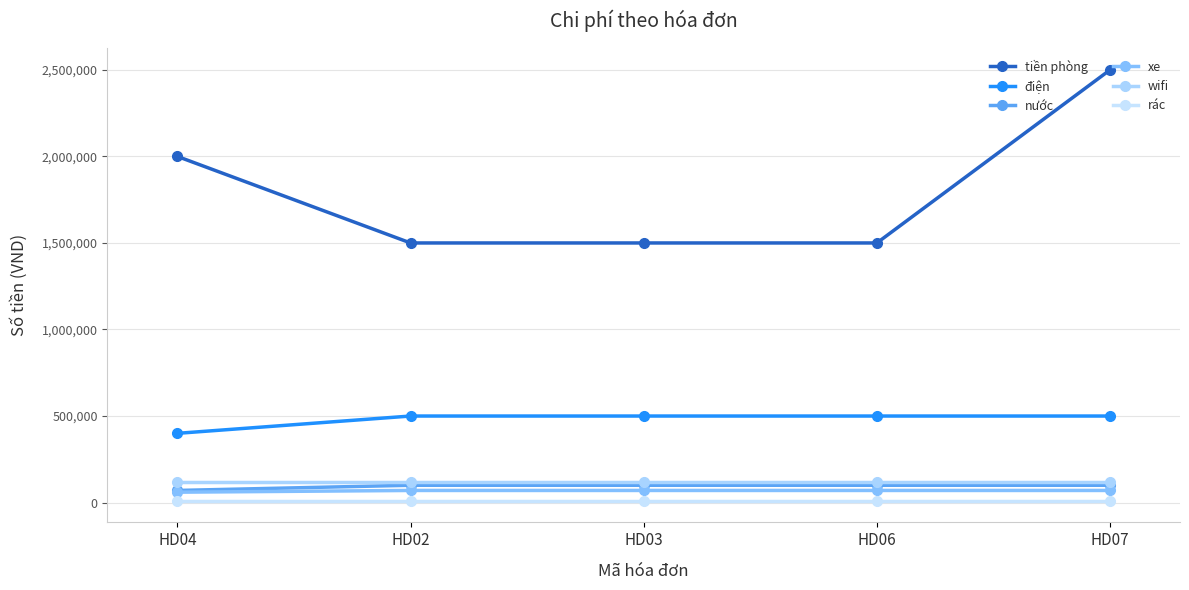

How many data points in nước are less than 100000?

1